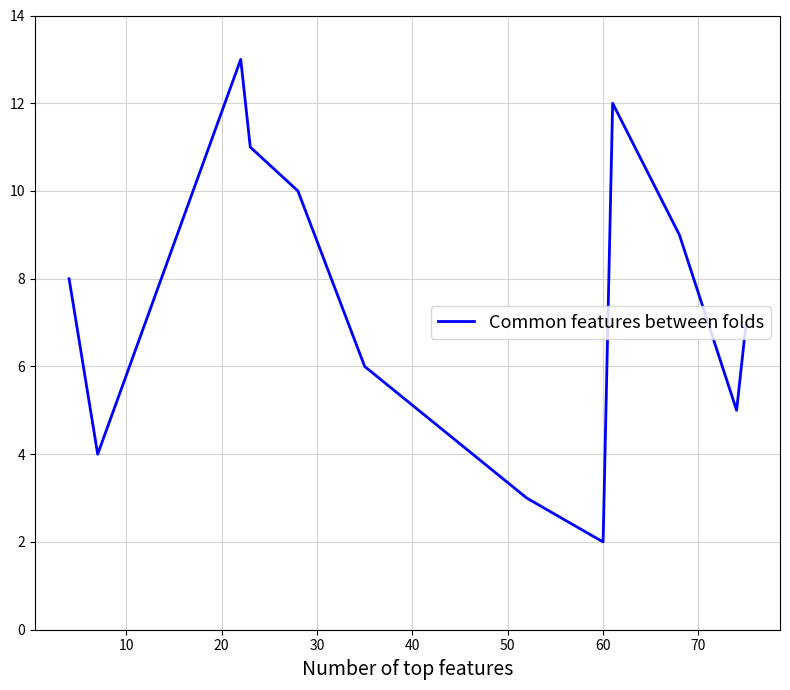

Does the chart display data point markers on the line(s)?

No